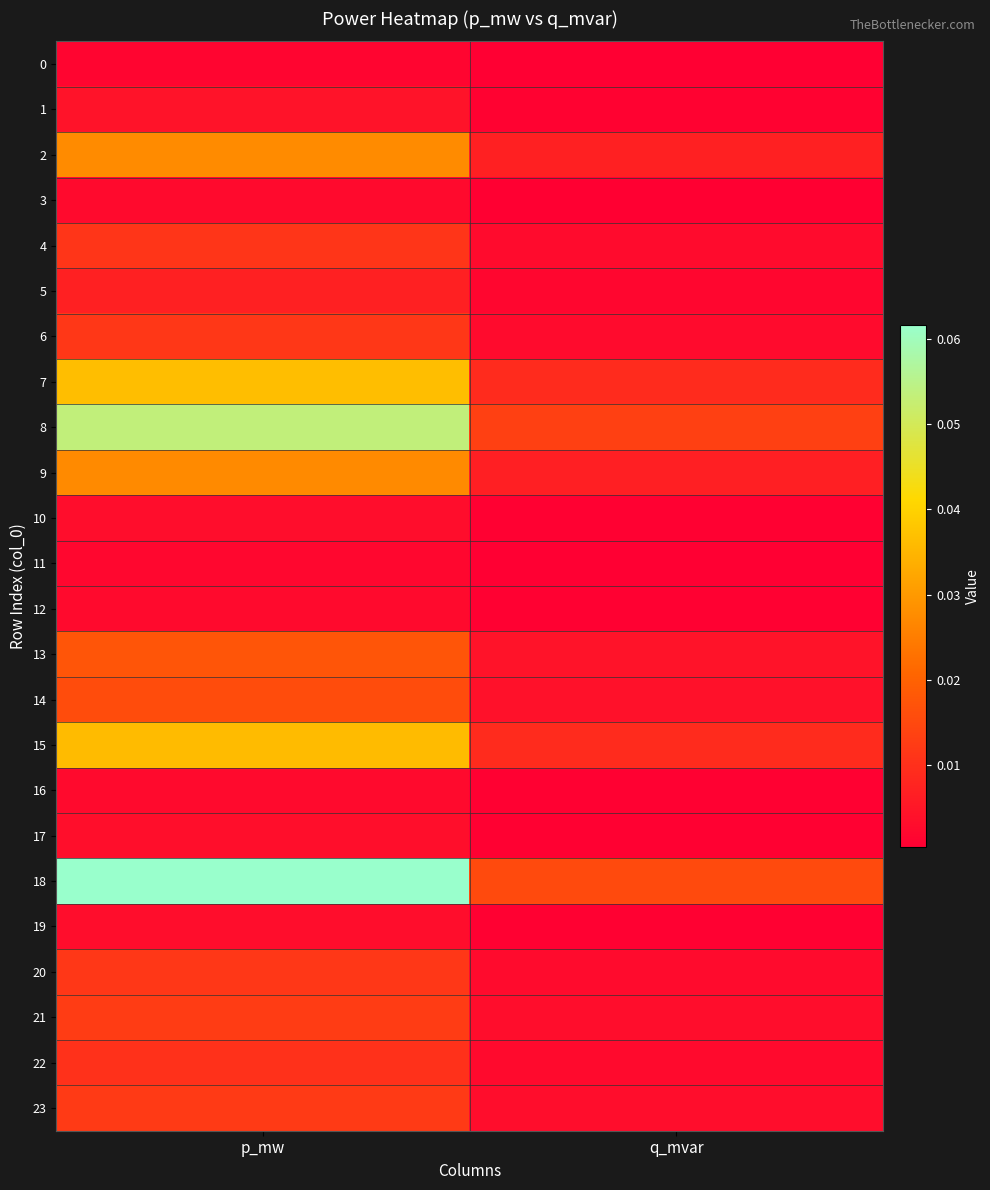

Reading left to right, extract all data points from this chart.

0: p_mw=0.0	q_mvar=0.0
1: p_mw=0.0	q_mvar=0.0
2: p_mw=0.0	q_mvar=0.0
3: p_mw=0.0	q_mvar=0.0
4: p_mw=0.0	q_mvar=0.0
5: p_mw=0.0	q_mvar=0.0
6: p_mw=0.0	q_mvar=0.0
7: p_mw=0.0	q_mvar=0.0
8: p_mw=0.1	q_mvar=0.0
9: p_mw=0.0	q_mvar=0.0
10: p_mw=0.0	q_mvar=0.0
11: p_mw=0.0	q_mvar=0.0
12: p_mw=0.0	q_mvar=0.0
13: p_mw=0.0	q_mvar=0.0
14: p_mw=0.0	q_mvar=0.0
15: p_mw=0.0	q_mvar=0.0
16: p_mw=0.0	q_mvar=0.0
17: p_mw=0.0	q_mvar=0.0
18: p_mw=0.1	q_mvar=0.0
19: p_mw=0.0	q_mvar=0.0
20: p_mw=0.0	q_mvar=0.0
21: p_mw=0.0	q_mvar=0.0
22: p_mw=0.0	q_mvar=0.0
23: p_mw=0.0	q_mvar=0.0